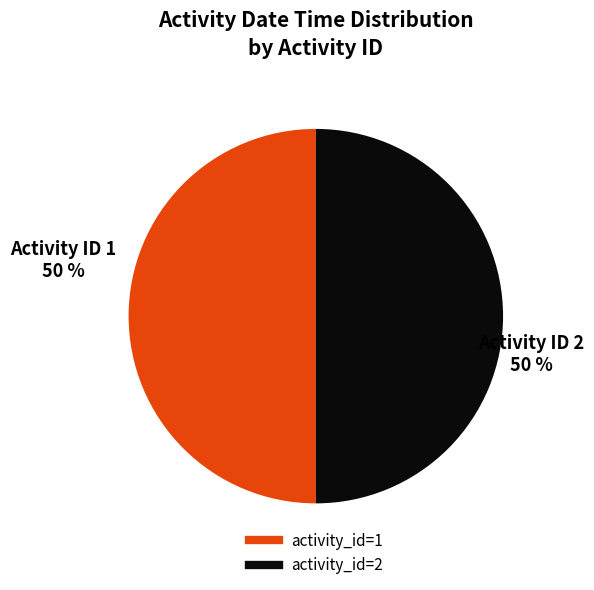

To the nearest percent, what is the average slice percentage?

50%